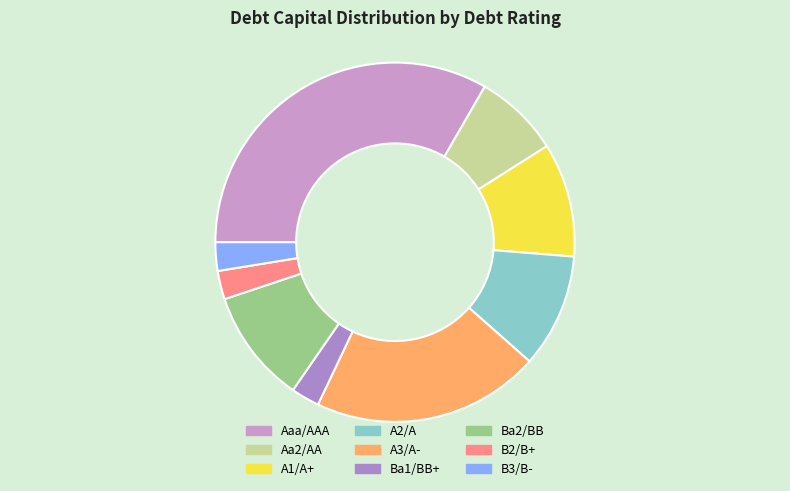

How many segments does this pie chart have?

9